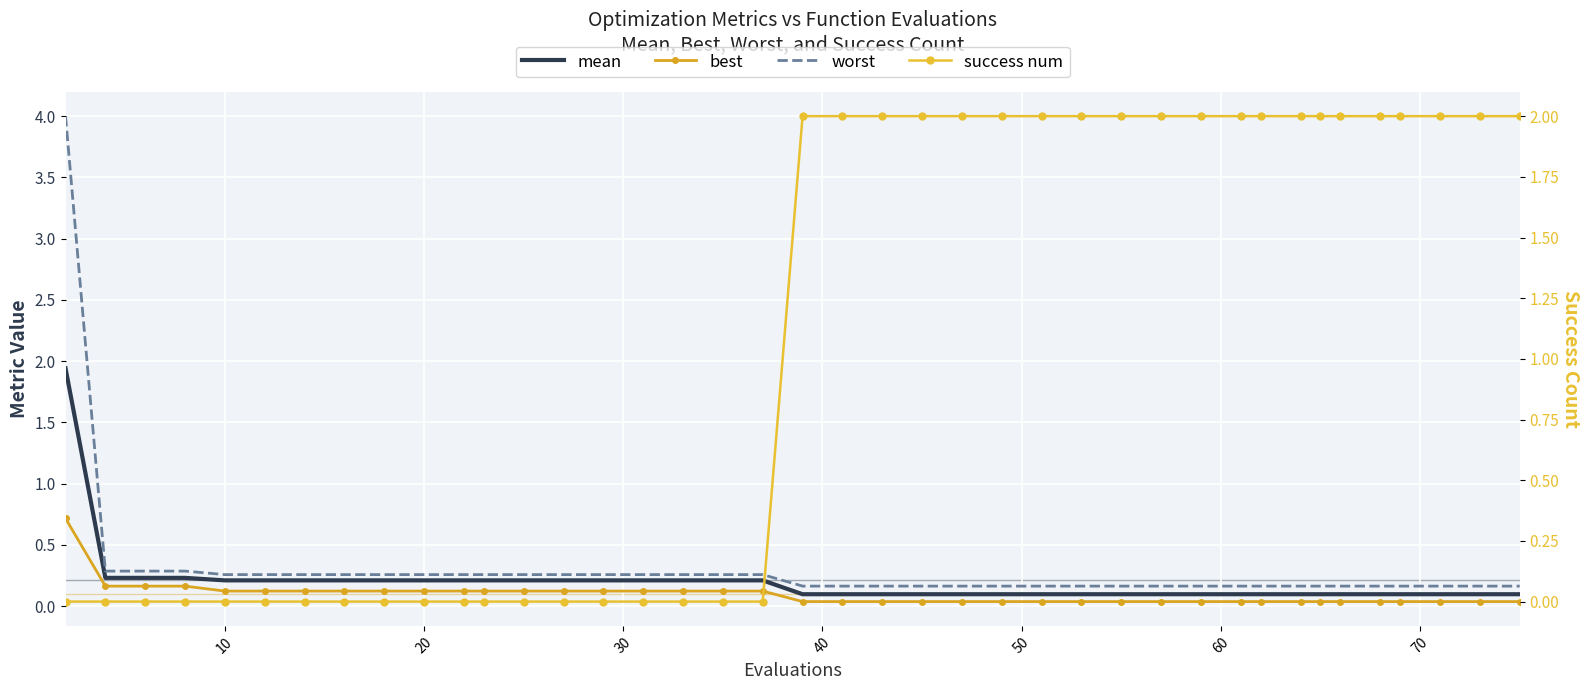

Which series has the largest range (max minus min)?

worst